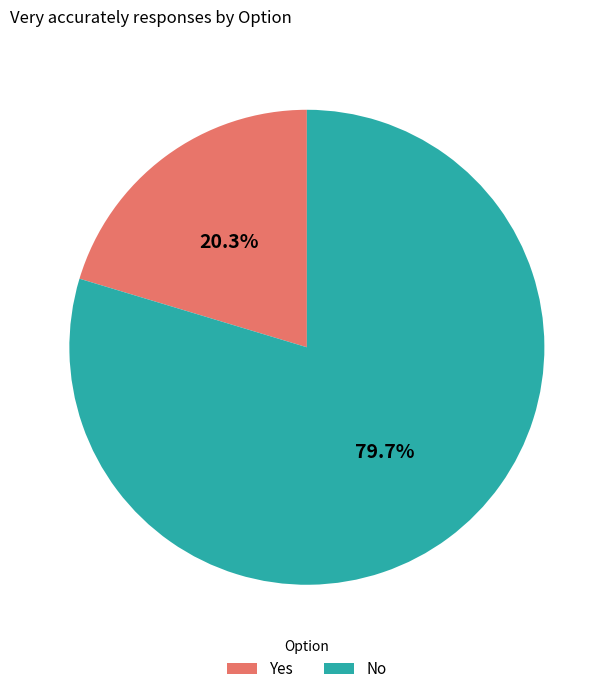

Which category has the biggest portion of the pie?

No